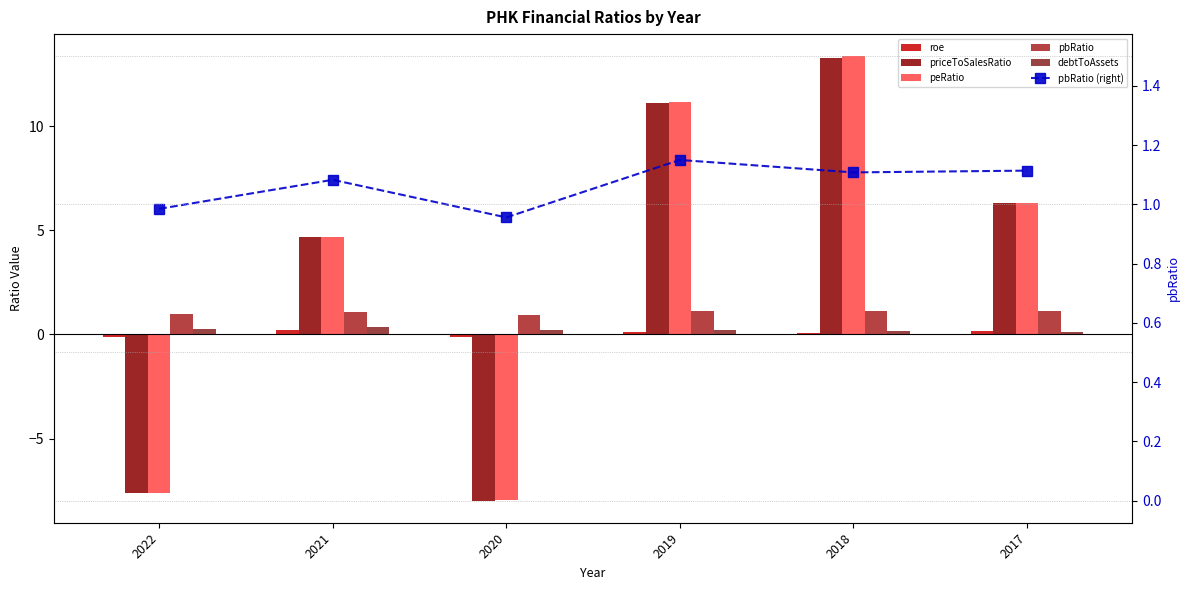

Which series has the largest total across all categories?

peRatio